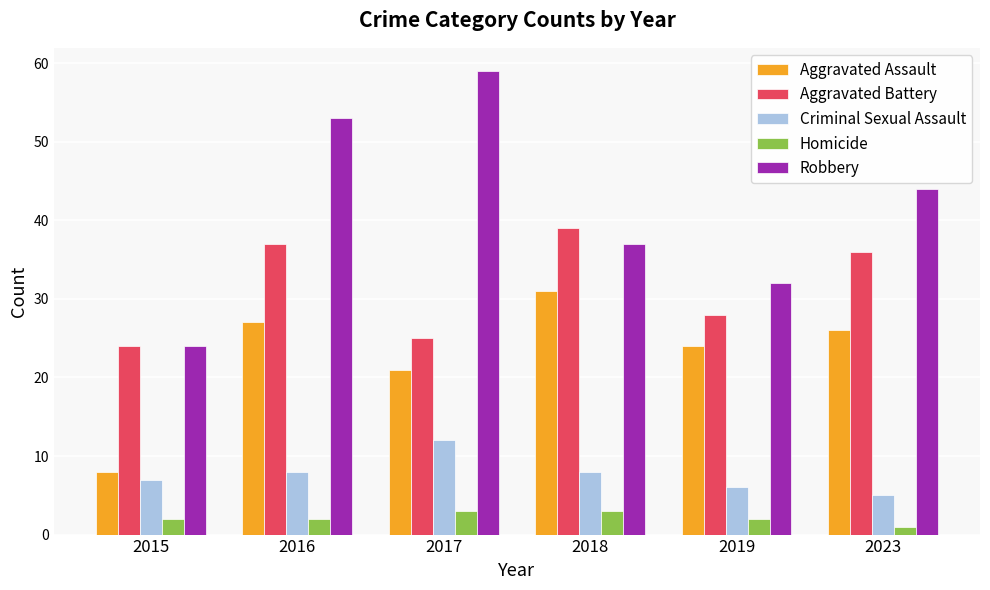

At which label does Robbery first exceed 44?

2016